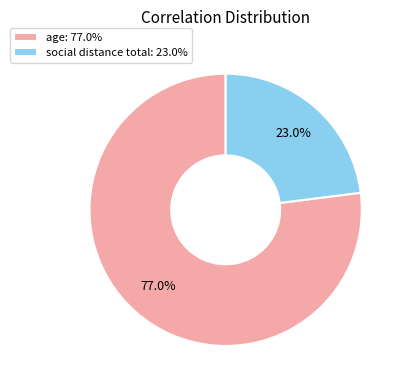

What is the largest slice in the pie chart?

age